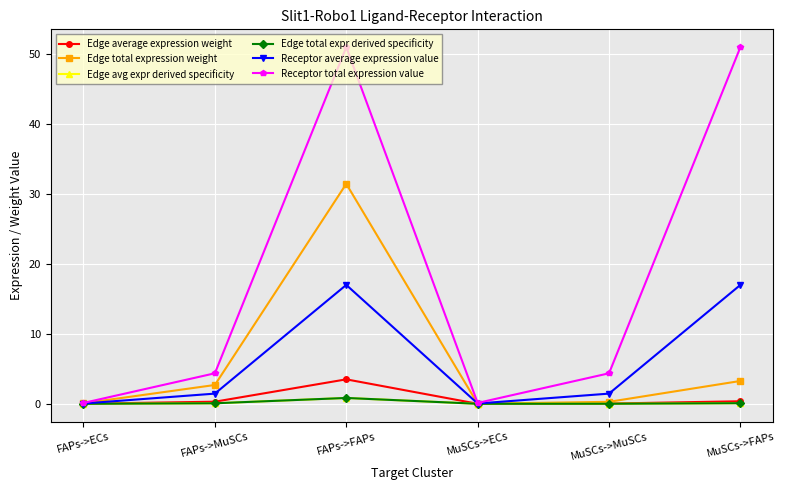

Which series has the largest range (max minus min)?

Receptor total expression value